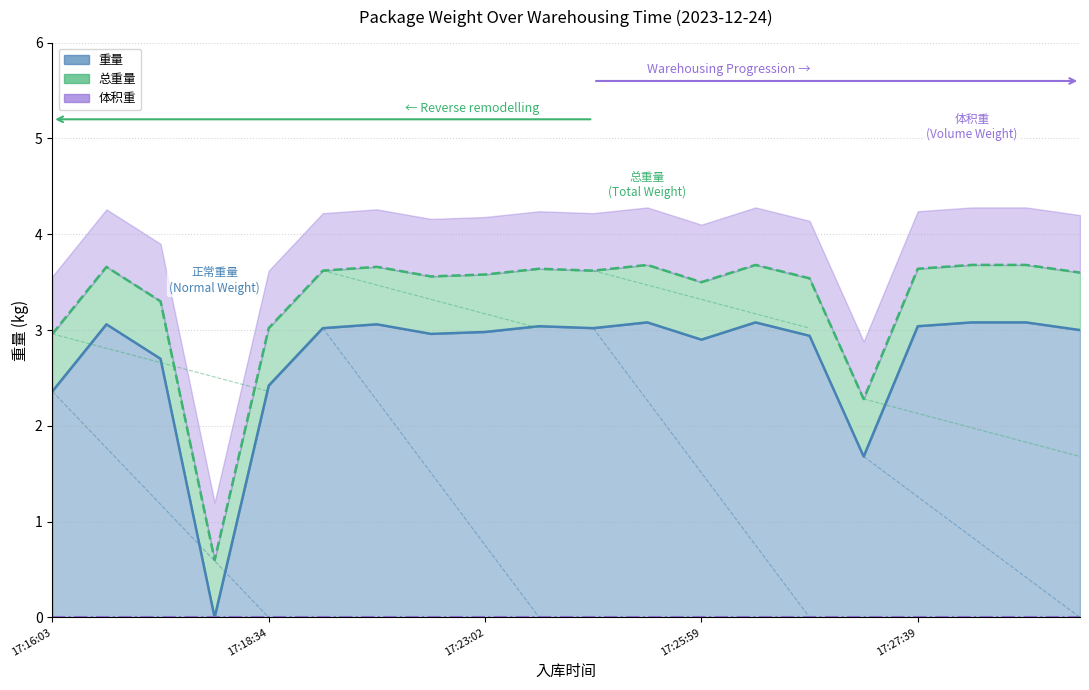

True or false: 重量 and 总重量 intersect in this chart.

False